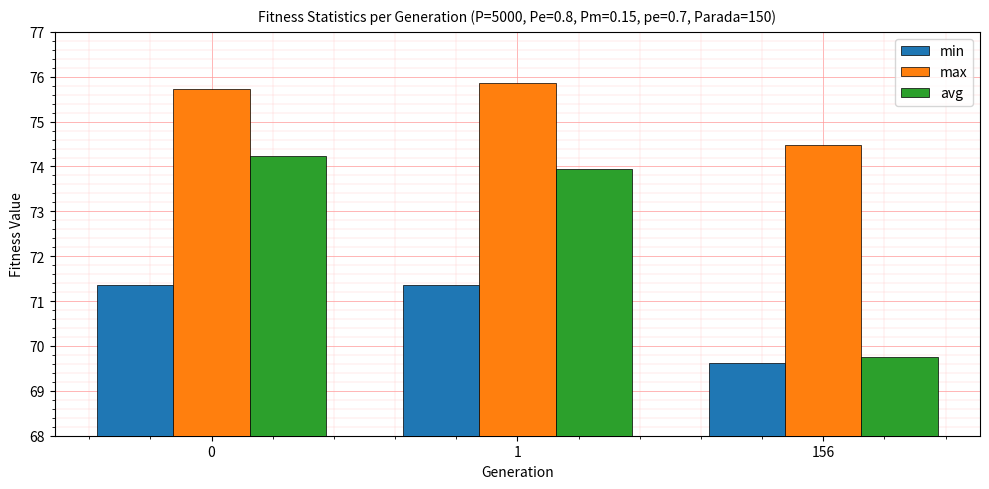

What is the difference between the avg values at 156 and 1?

4.2